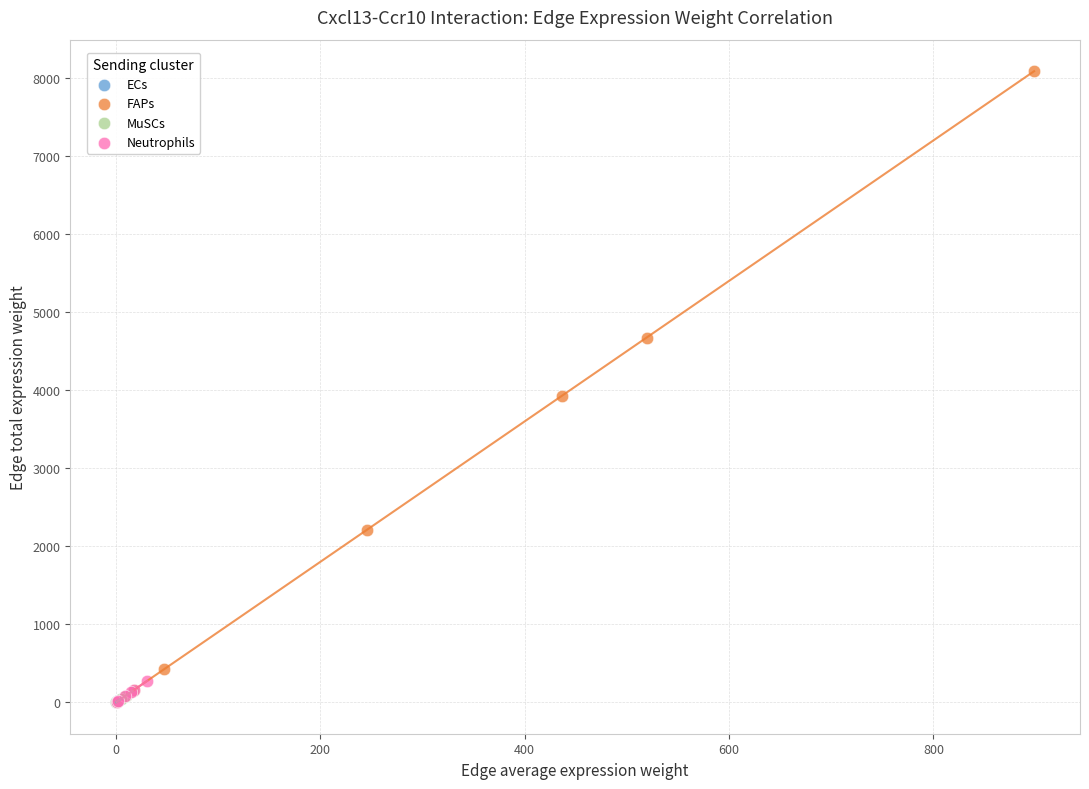

Which series has the widest spread of Y values?

FAPs